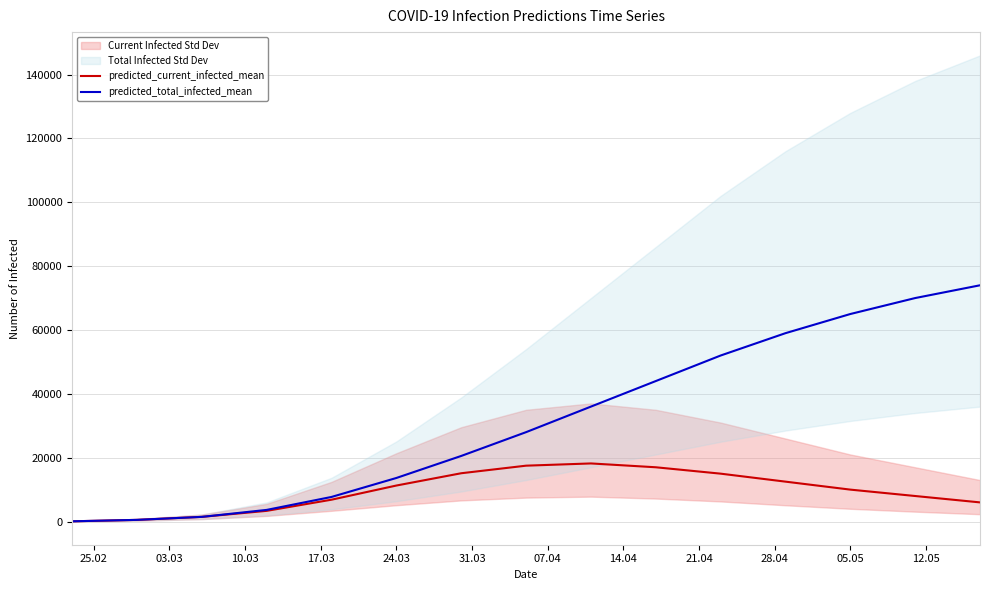

True or false: predicted_total_infected_mean and predicted_current_infected_mean cross at least once.

False